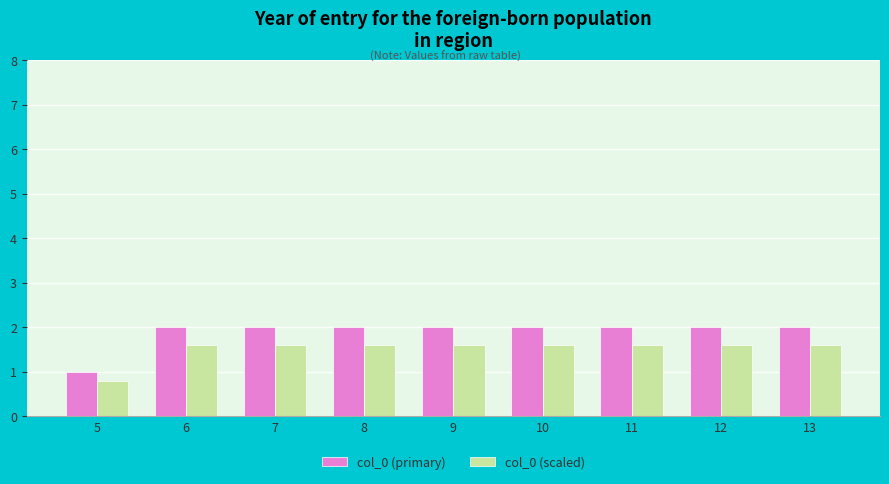

Reading left to right, transcribe all the data shown in this chart.

col_0 (primary): 1.0	2.0	2.0	2.0	2.0	2.0	2.0	2.0	2.0
col_0 (scaled): 0.8	1.6	1.6	1.6	1.6	1.6	1.6	1.6	1.6